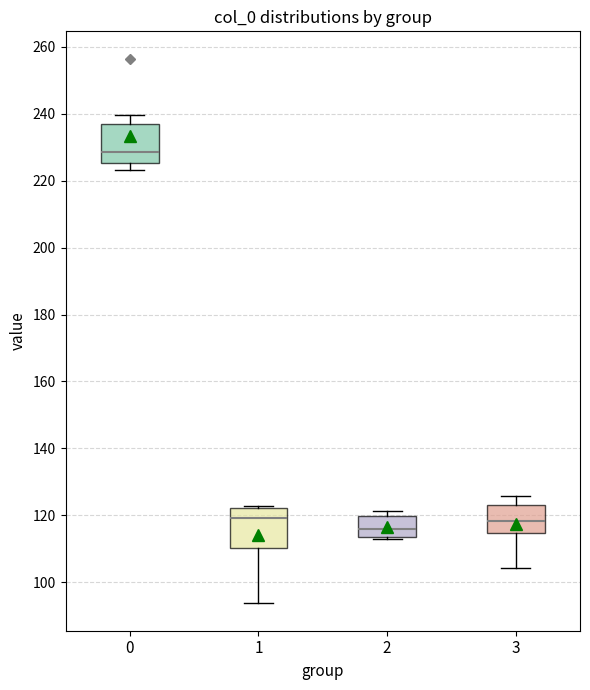

Reading left to right, transcribe this box plot: for each box, give where its median line is, the range the box spans, and where its two whiskers end, as read against the y-axis. The values are not printed on the chart, so give them approximately, as read against the axis.

0: median 228, box 226 to 236, whiskers 224 to 240
1: median 120, box 110 to 122, whiskers 94 to 122 (just above the box's upper edge)
2: median 116, box 114 to 120, whiskers 112 to 122
3: median 118, box 114 to 124, whiskers 104 to 126